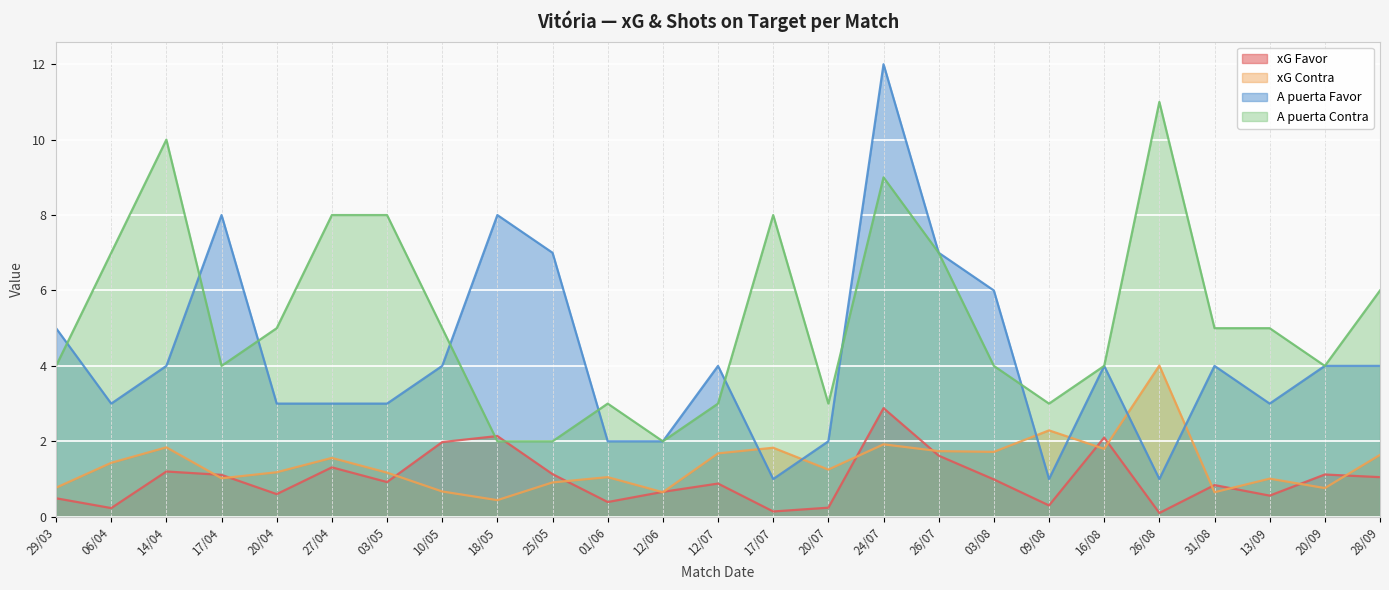

What is the greatest value displayed?

12.0